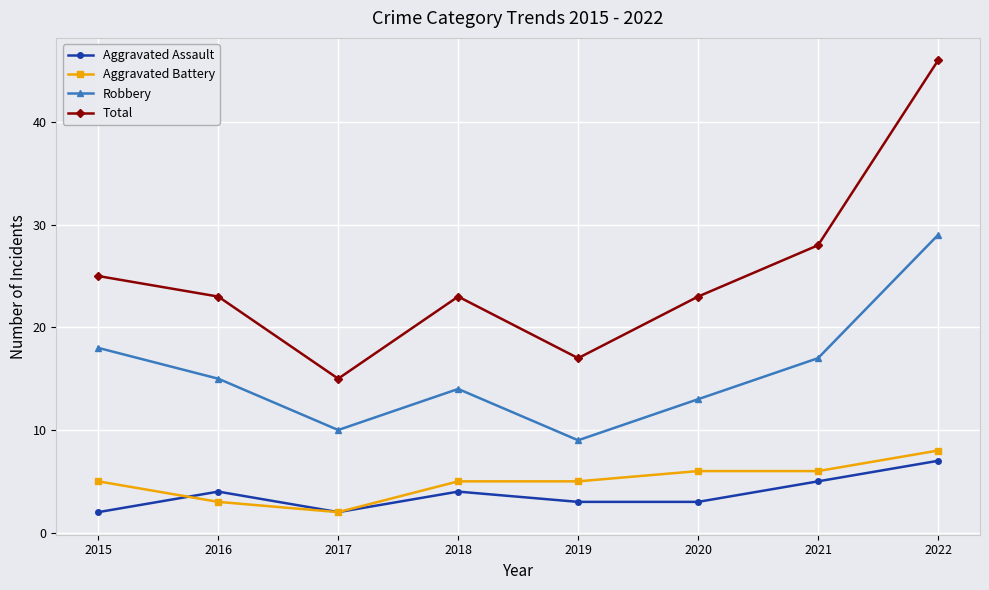

What is the sum of all Total values?

200